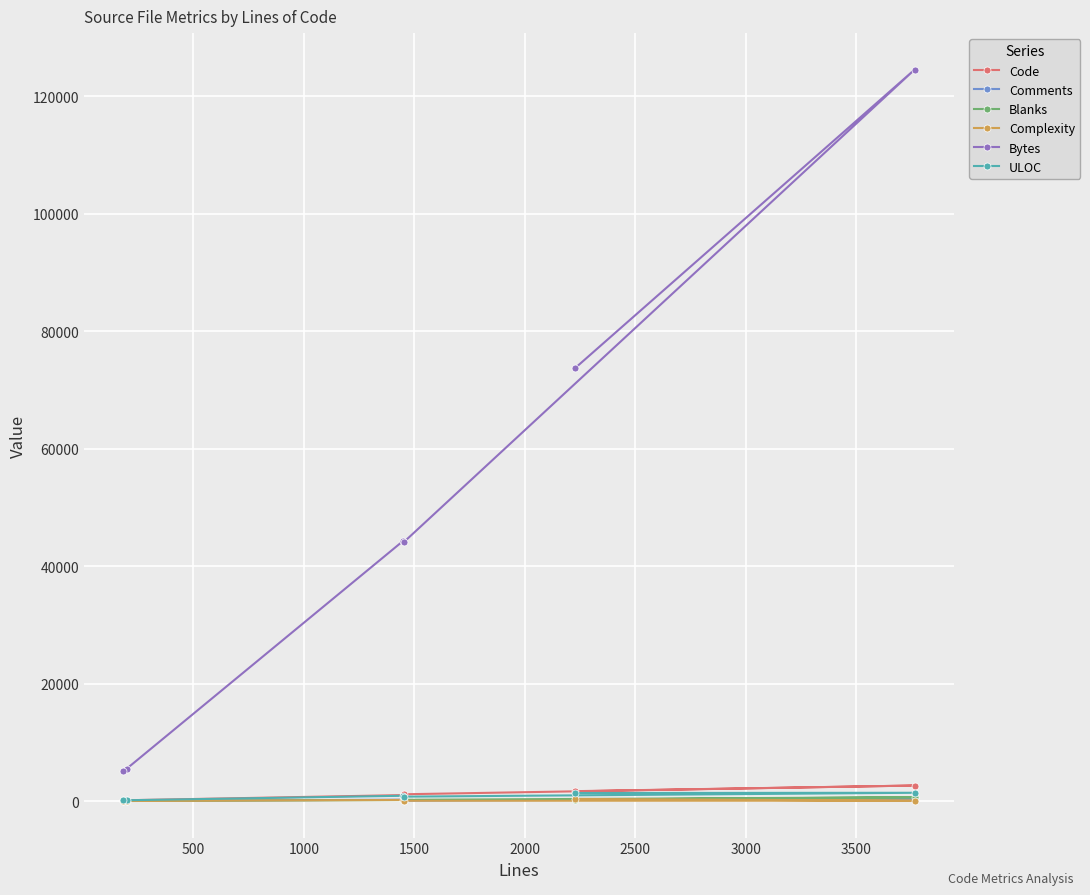

Which series has the largest range (max minus min)?

Bytes